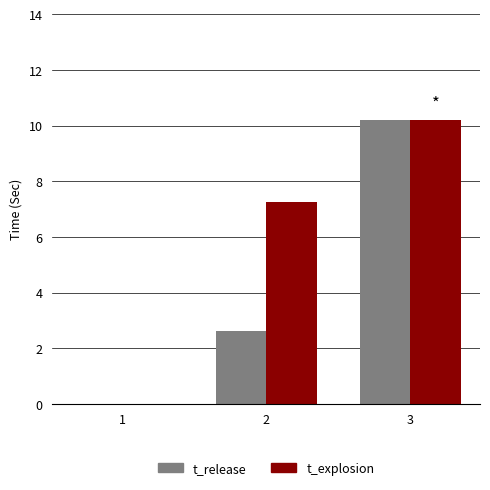

Reading left to right, transcribe all the data shown in this chart.

t_release: 1=0.0	2=2.6	3=10.2
t_explosion: 1=0.0	2=7.3	3=10.2